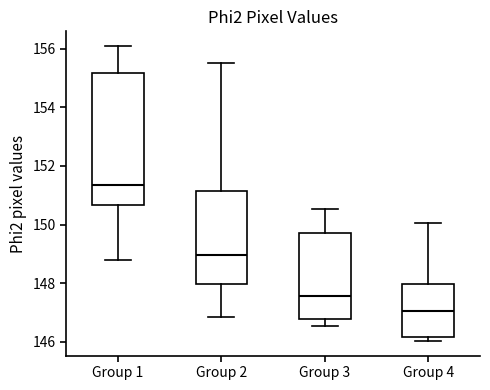

Which box has the highest median line?

Group 1